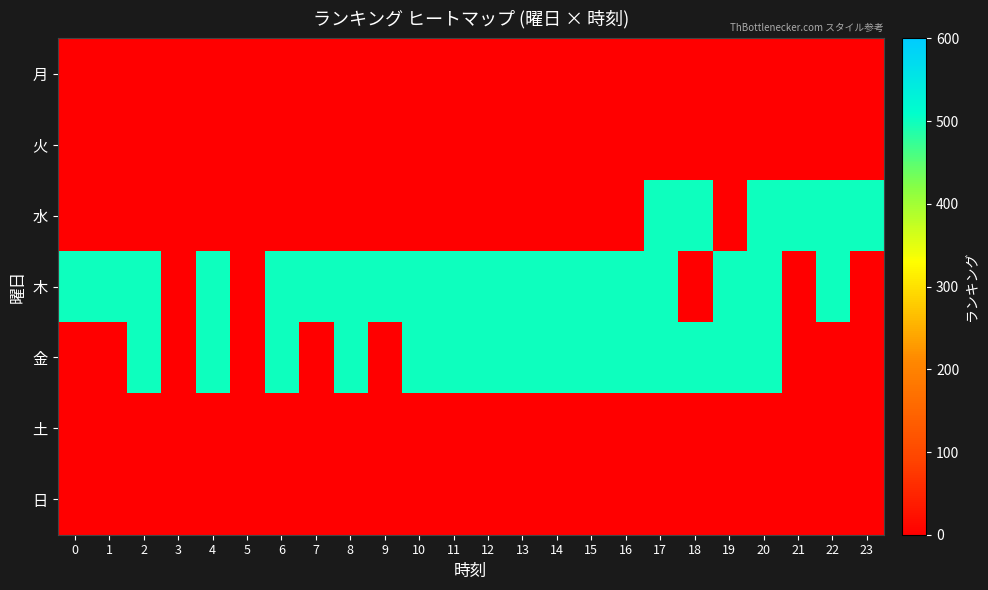

What is the total value across all series at 17?

1503